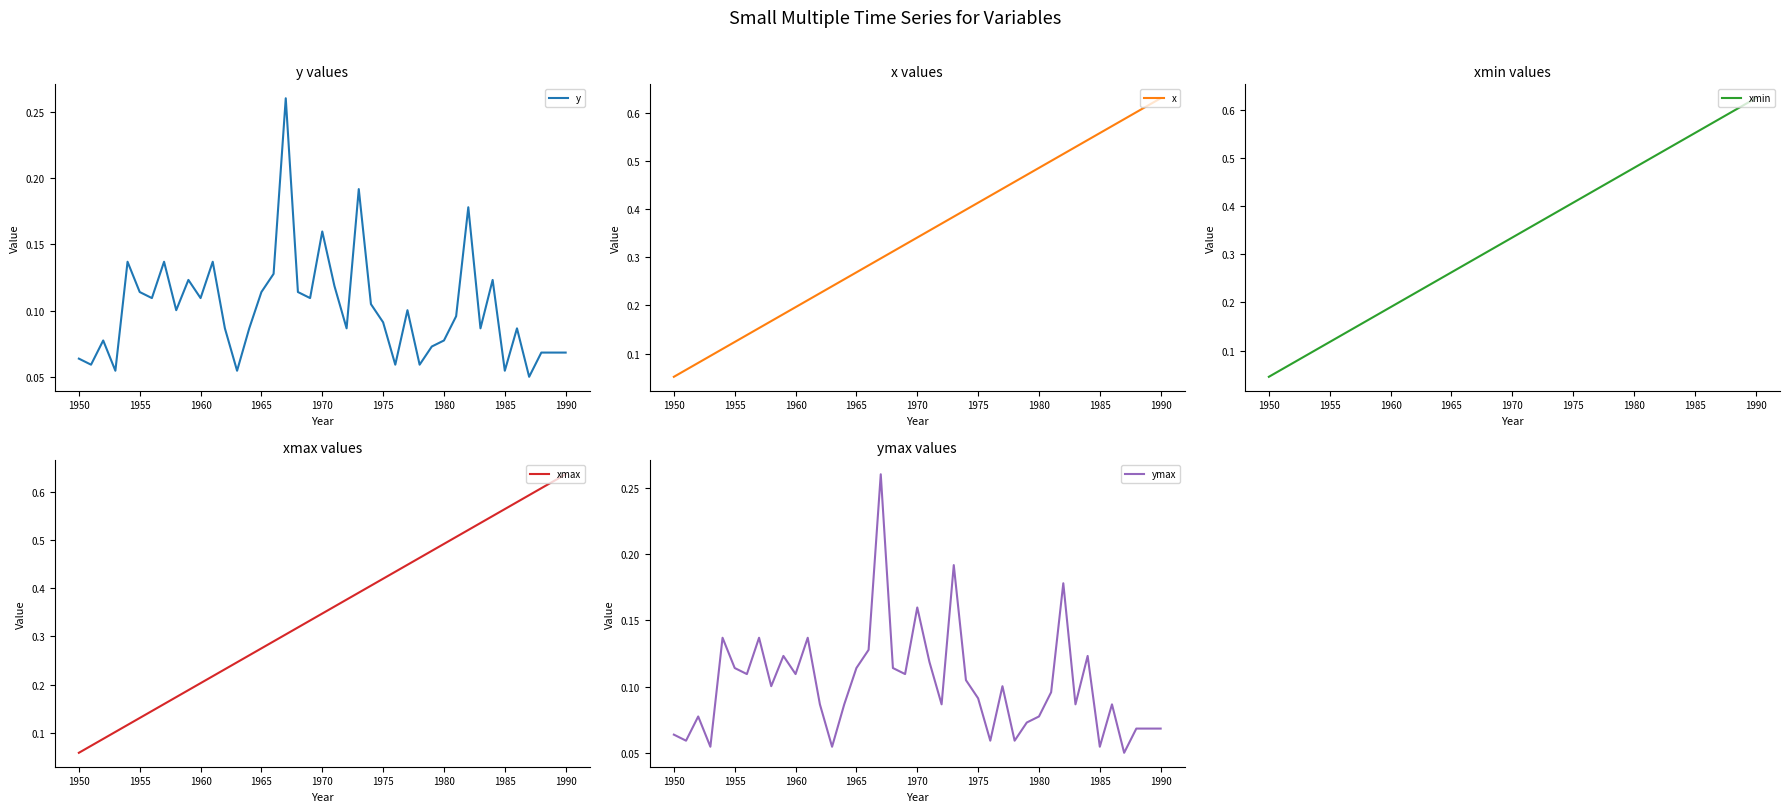

Where is x nearest to the value 0?

1950